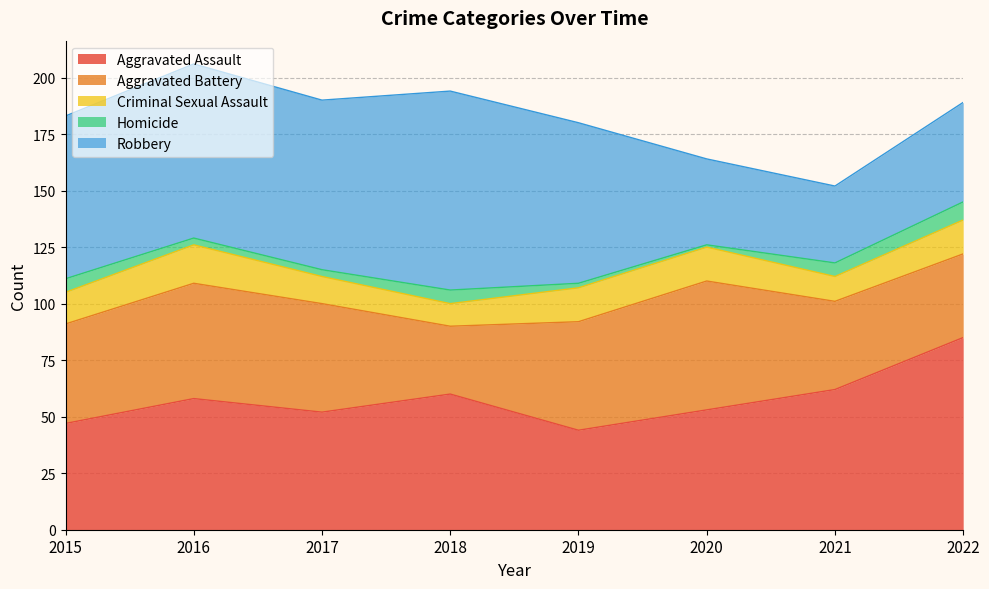

Reading right to left, extract all data points from this chart.

Aggravated Assault: 2022=85	2021=62	2020=53	2019=44	2018=60	2017=52	2016=58	2015=47
Aggravated Battery: 2022=37	2021=39	2020=57	2019=48	2018=30	2017=48	2016=51	2015=44
Criminal Sexual Assault: 2022=15	2021=11	2020=15	2019=15	2018=10	2017=12	2016=17	2015=14
Homicide: 2022=8	2021=6	2020=1	2019=2	2018=6	2017=3	2016=3	2015=6
Robbery: 2022=44	2021=34	2020=38	2019=71	2018=88	2017=75	2016=77	2015=72